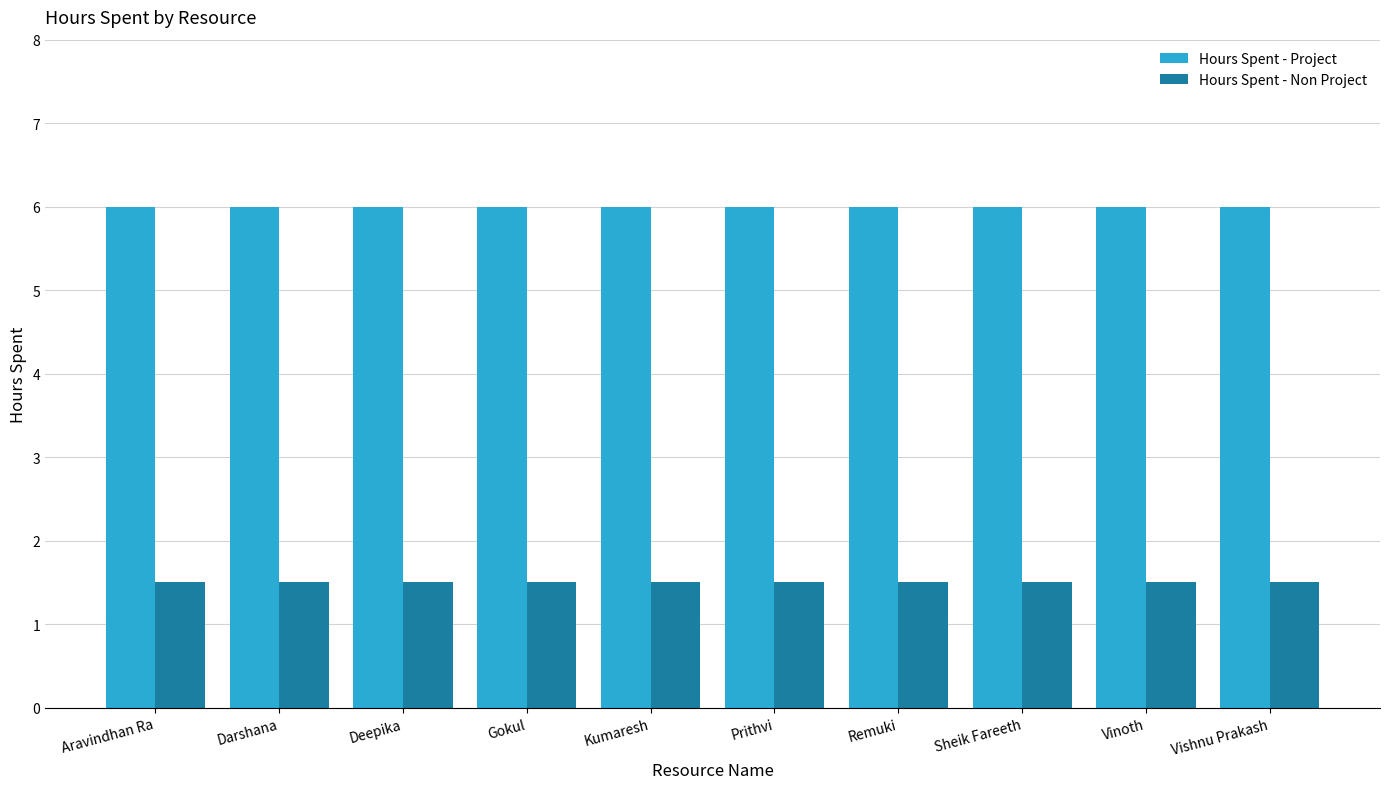

What is the value of the Hours Spent - Project bar at the 4th from the left?

6.0